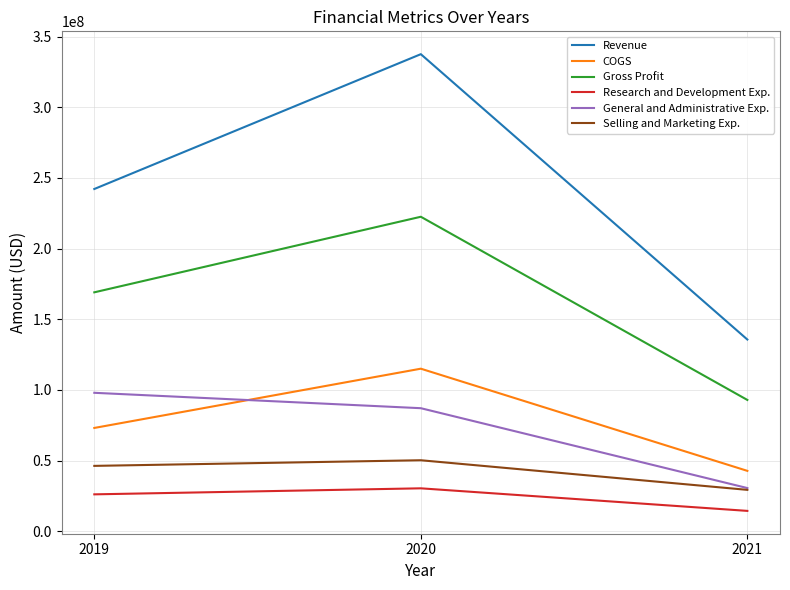

What are all the series names shown in the legend?

Revenue, COGS, Gross Profit, Research and Development Exp., General and Administrative Exp., Selling and Marketing Exp.